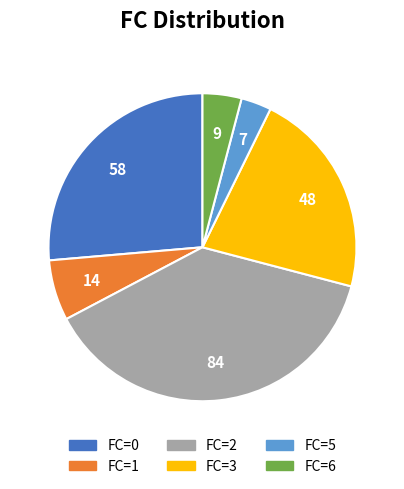

Count the number of slices in the pie.

6